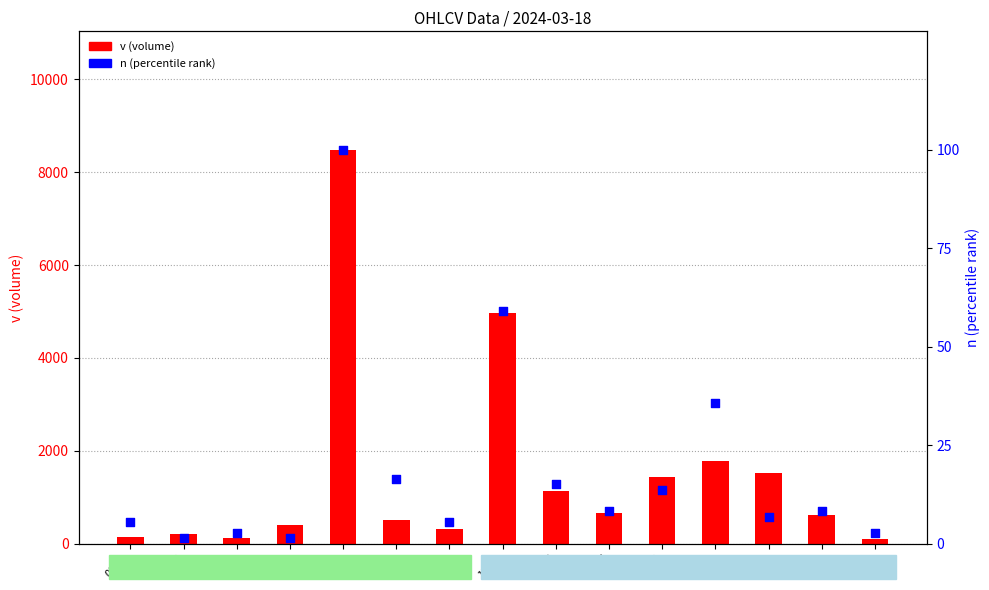

Is the value of v (volume) at 13:39 greater than the value of n (percentile rank) at 08:01?

Yes